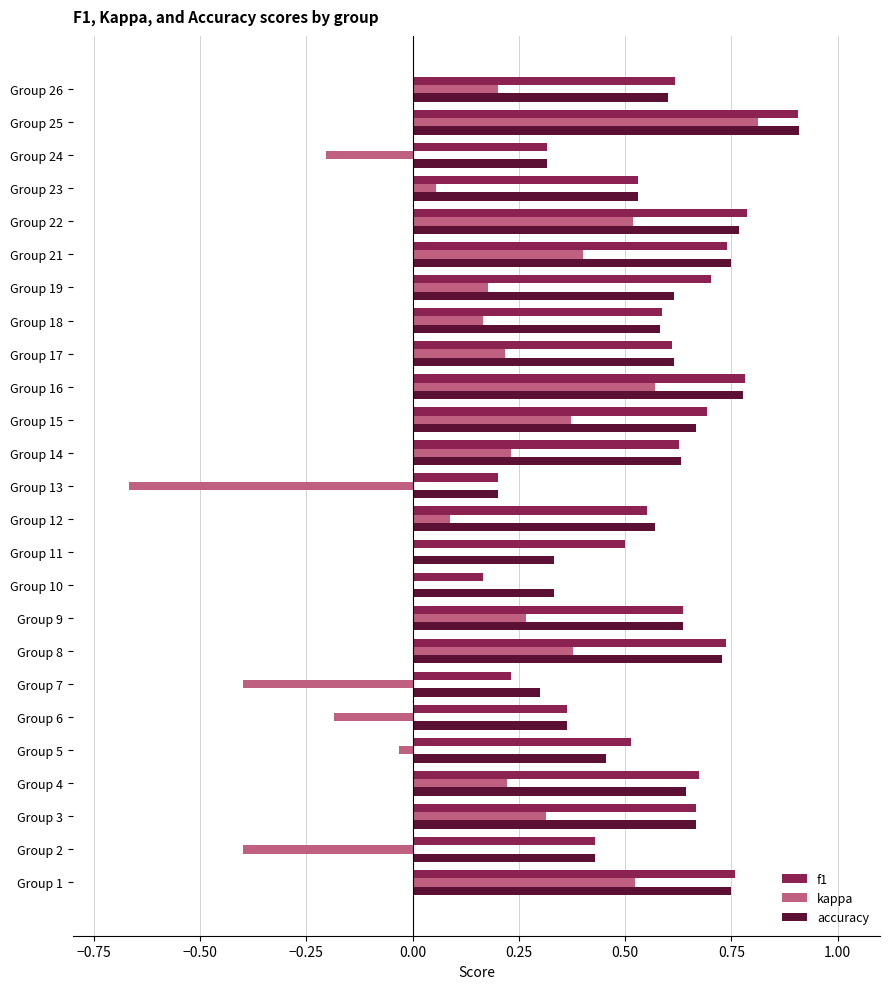

Between Group 8 and Group 10, which series saw the biggest shift?

f1